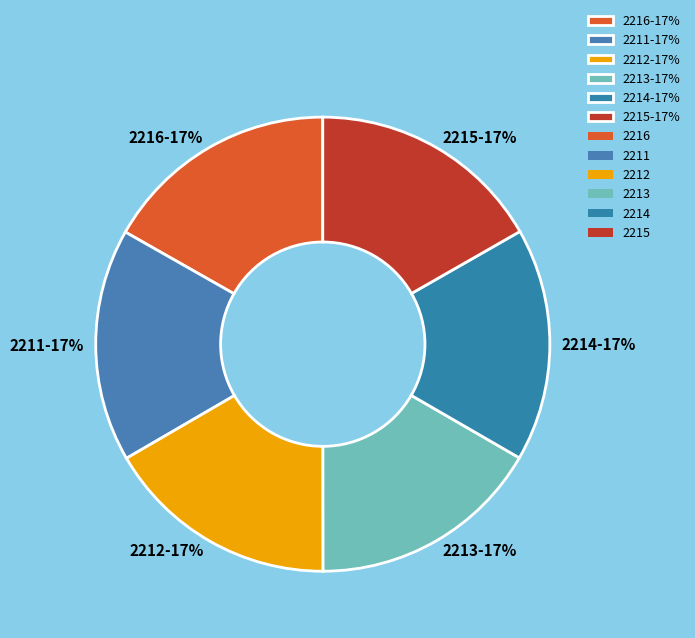

To the nearest percent, what percentage of the pie is 2215?

17%